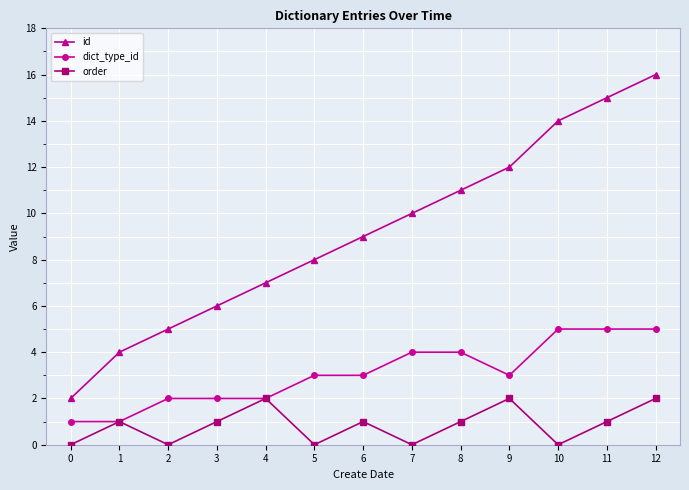

True or false: order and id cross at least once.

False